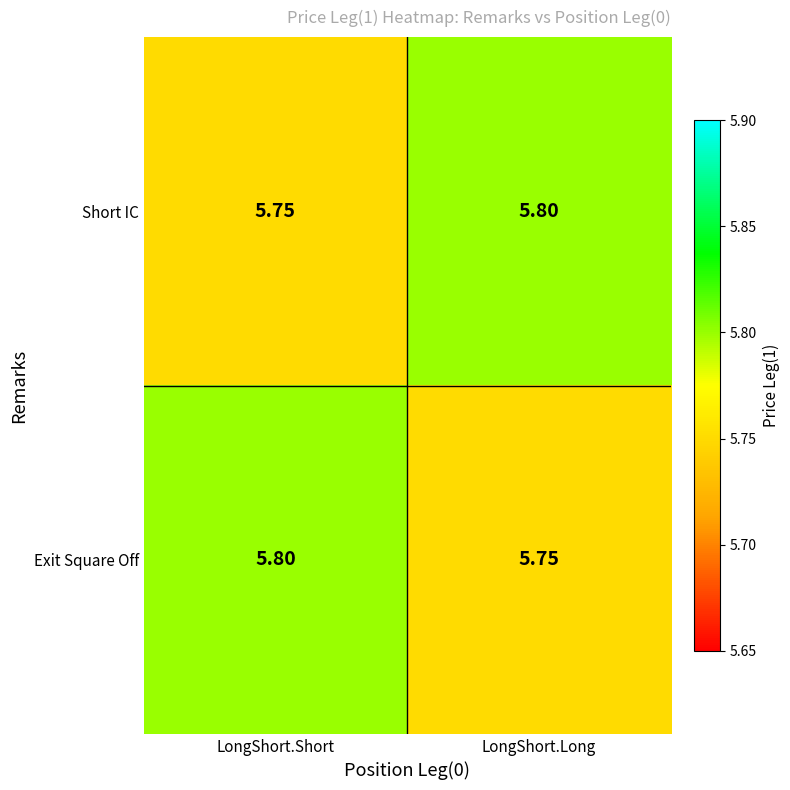

At which label does Exit Square Off reach its peak?

LongShort.Short